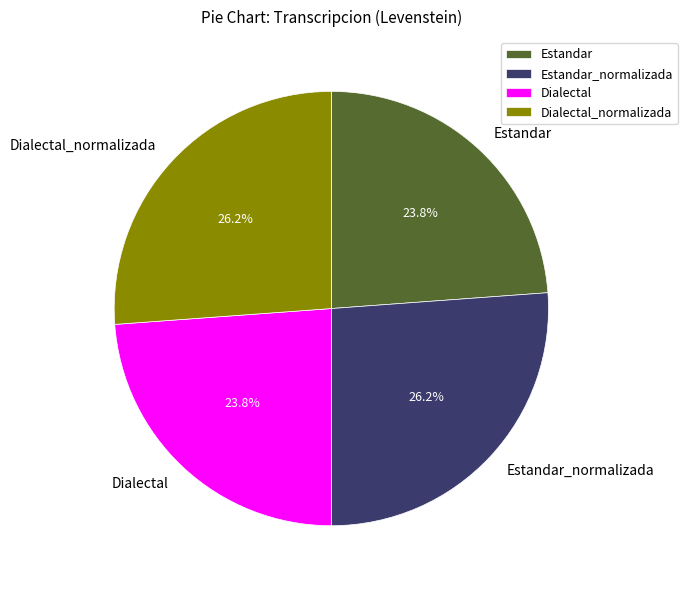

How many segments does this pie chart have?

4